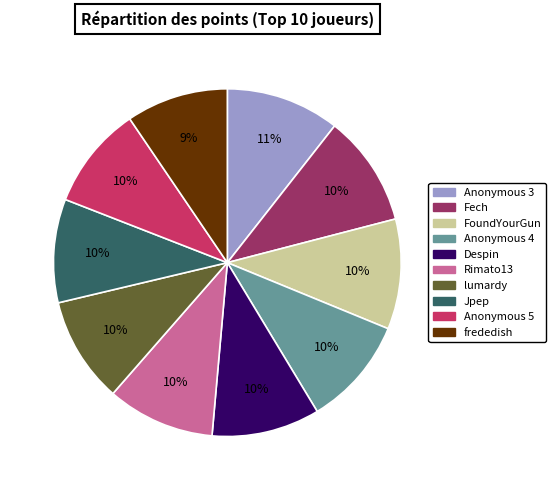

What is the ratio of the value at Rimato13 to the value at Jpep?

1.0